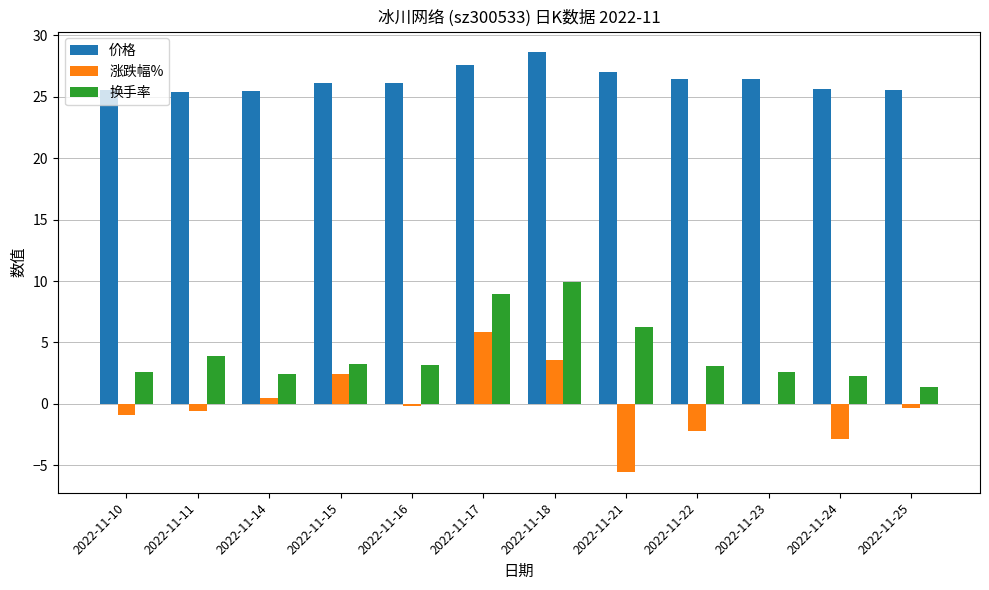

What is the highest value of the 涨跌幅% series?

5.9